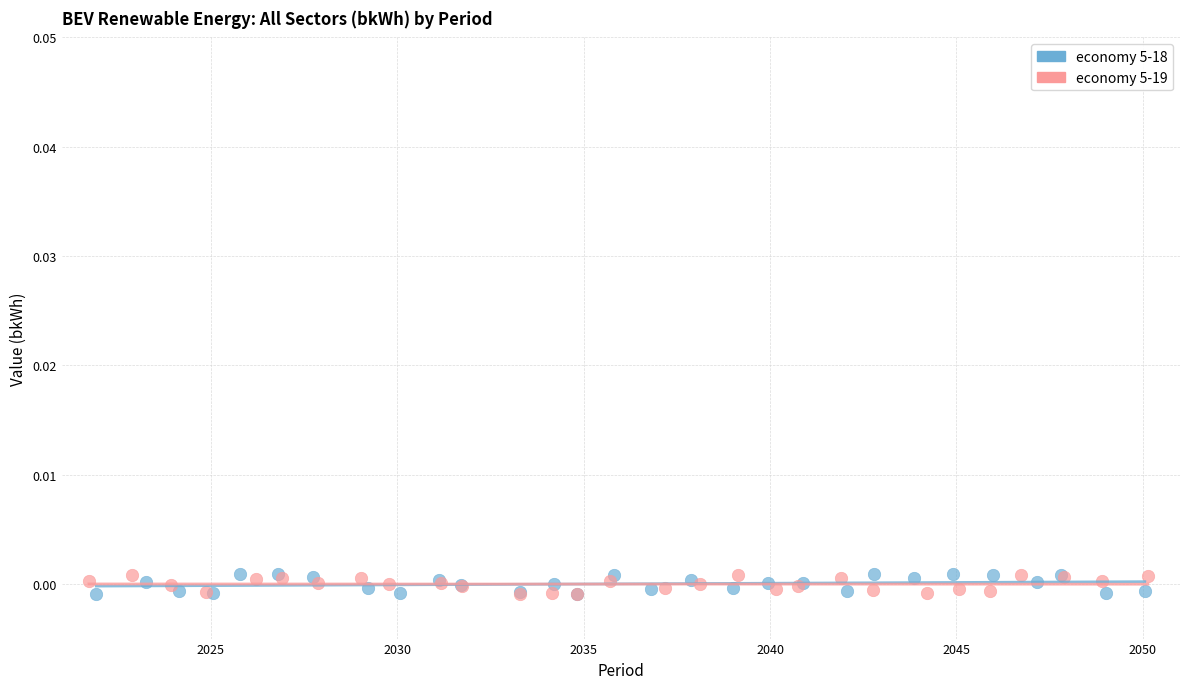

What are all the series names shown in the legend?

economy 5-18, economy 5-19